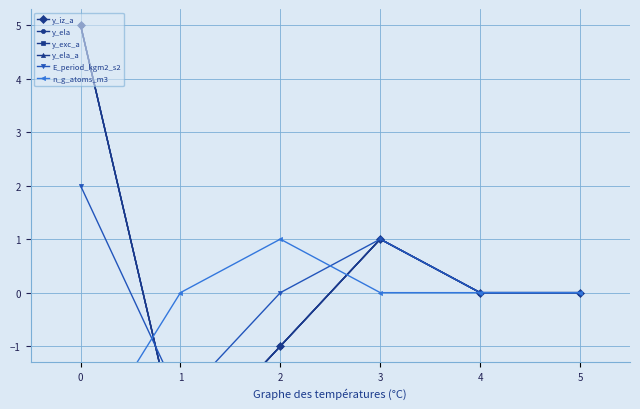

How many lines are shown in the chart?

6